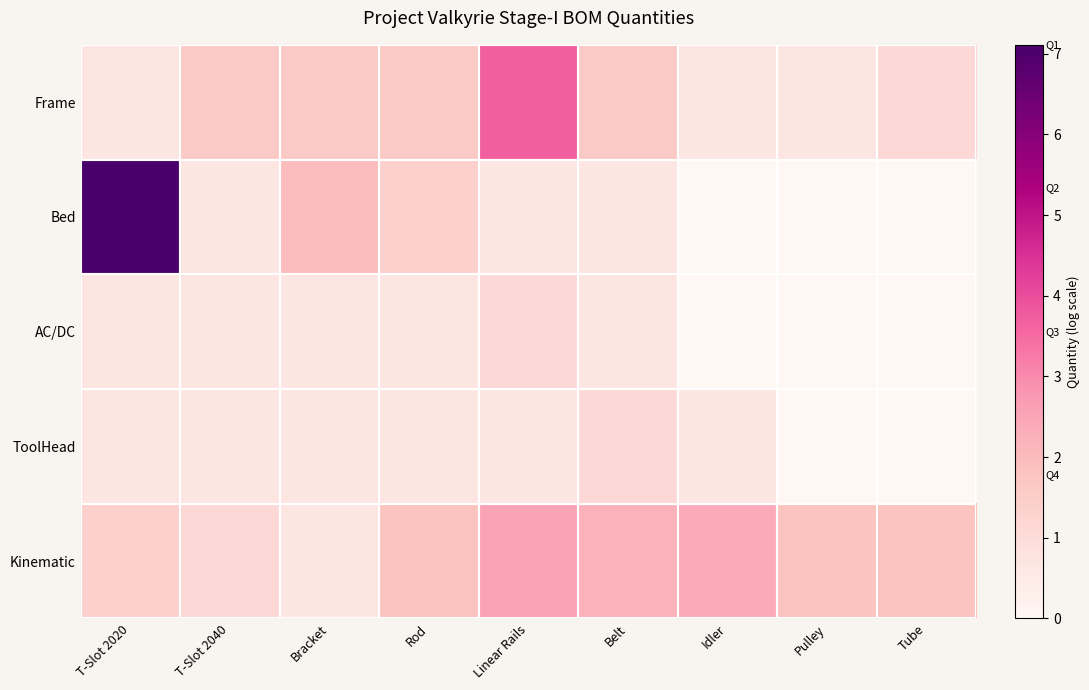

What is the difference between the highest and lowest values at Rod?

1.1